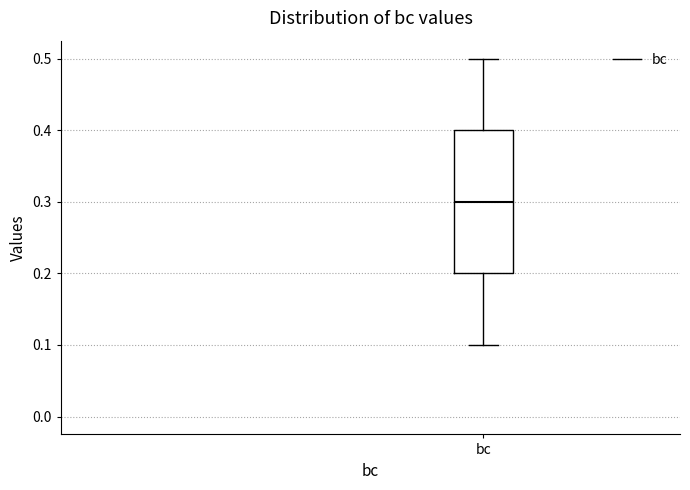

Transcribe this box plot: give where the median line is, the range the box spans, and where the two whiskers end, as read against the y-axis. The values are not printed on the chart, so give them approximately, as read against the axis.

median 0.3, box 0.2 to 0.4, whiskers 0.1 to 0.5